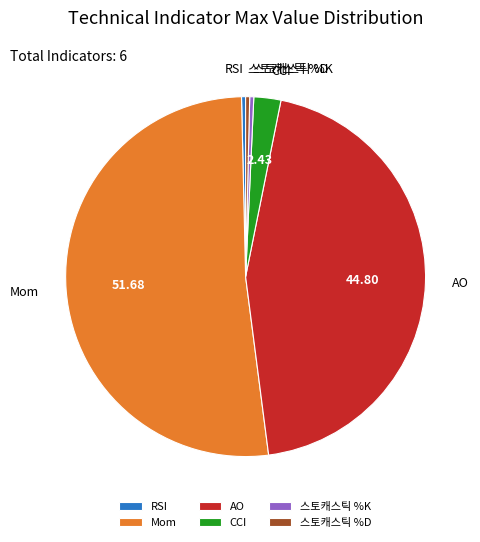

How many slices are in this pie chart?

6